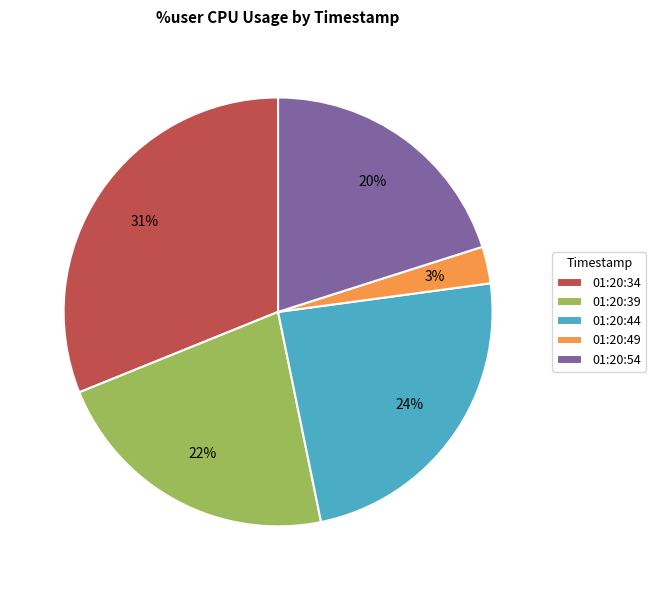

What percentage is the 01:20:39 slice, to the nearest percent?

22%